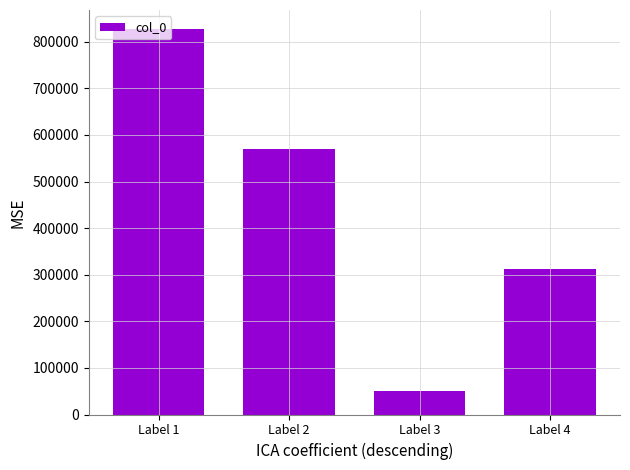

What is the difference between the values at Label 3 and Label 1?

775938